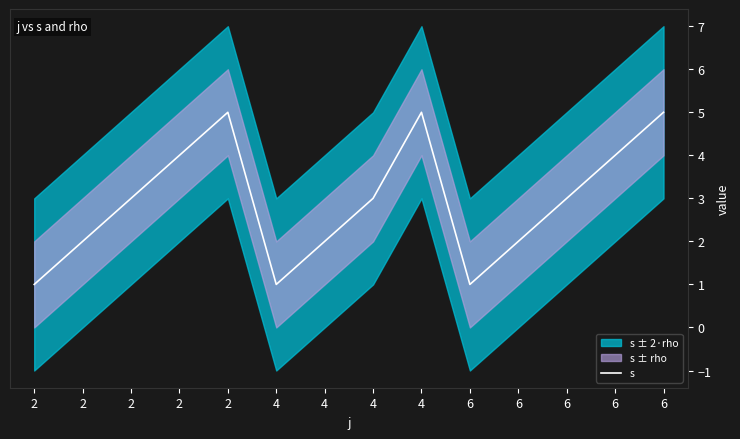

How many points are higher than both their immediate neighbors (excluding endpoints)?

2